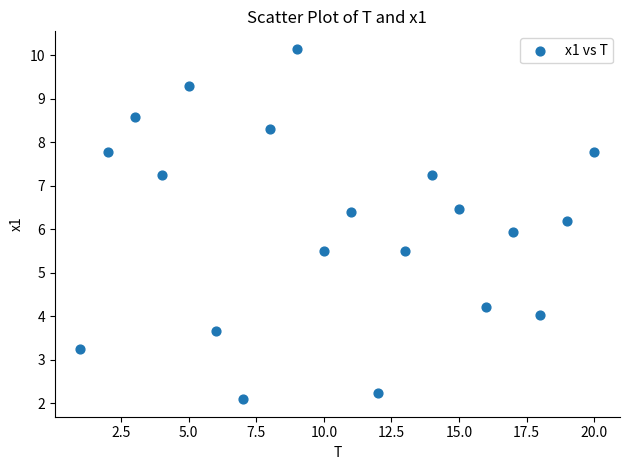

What is the range of X values (max minus min)?

19.0